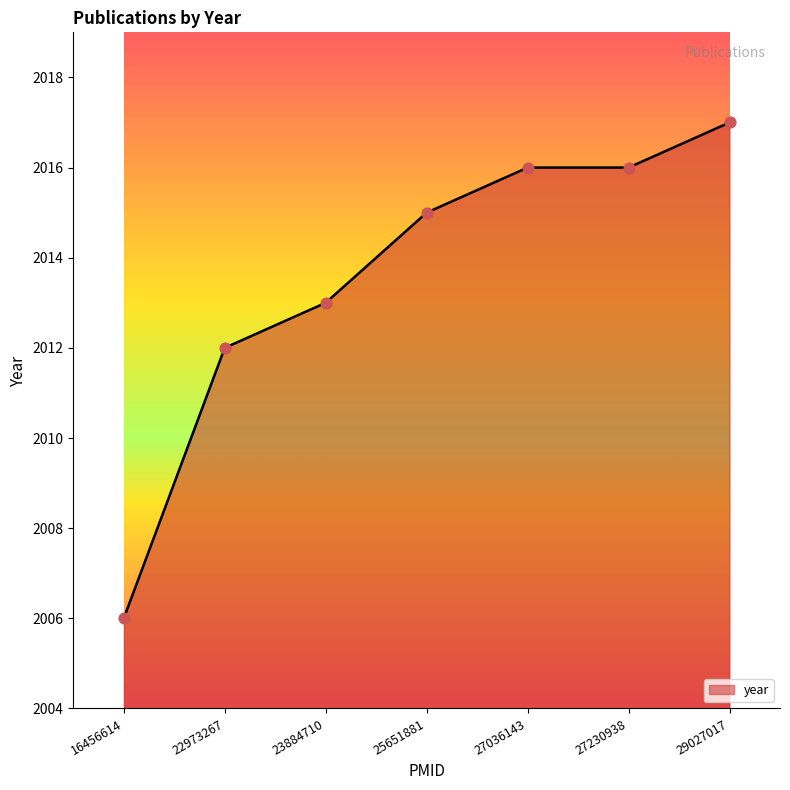

What is the change in value from 25651881 to 27230938?

+1